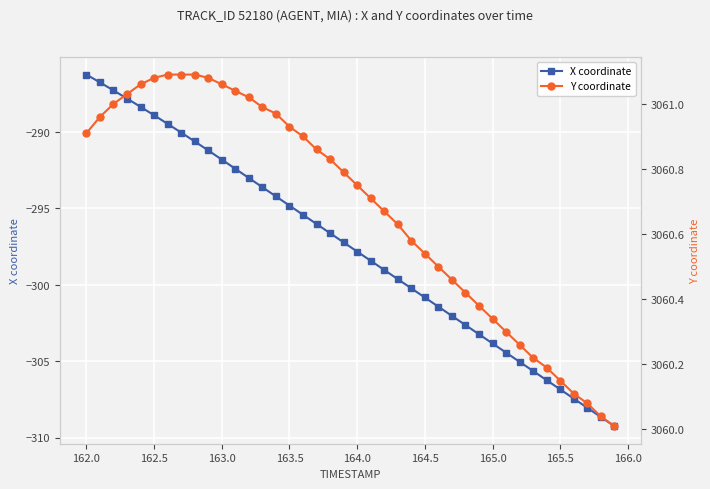

True or false: X coordinate has more than 2 interior local peaks.

False